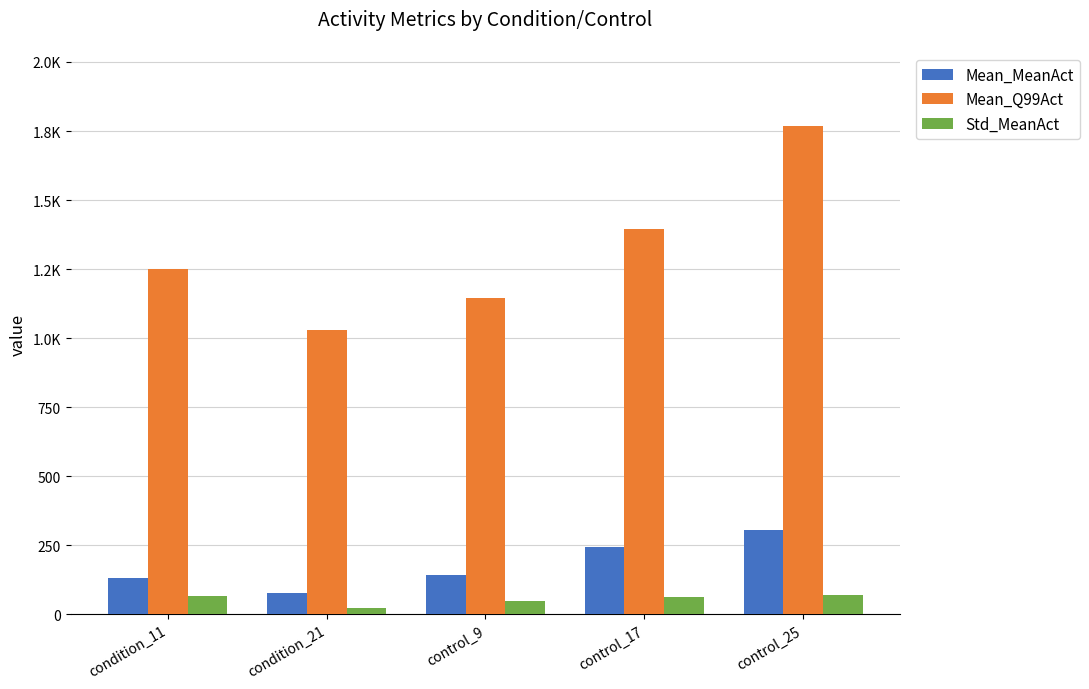

Are the bars grouped side by side (vs. stacked)?

Yes